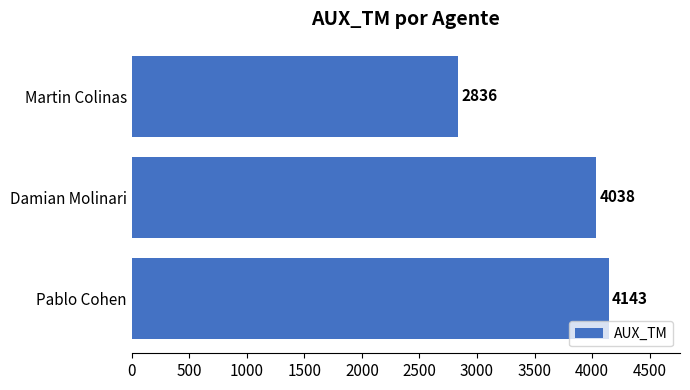

The value at Damian Molinari is 4038. True or false?

True